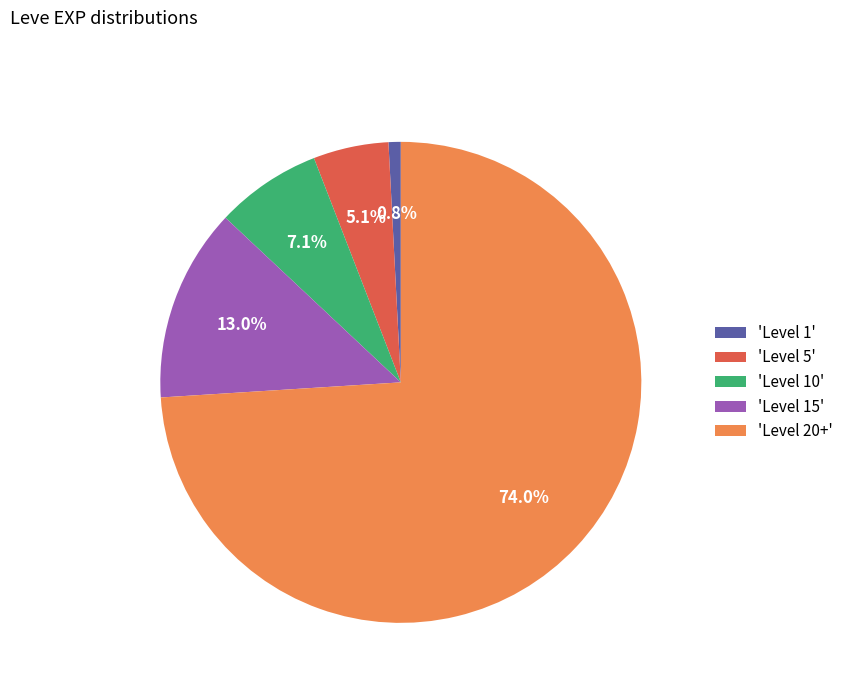

Which has a higher value, 'Level 10' or 'Level 20+'?

'Level 20+'